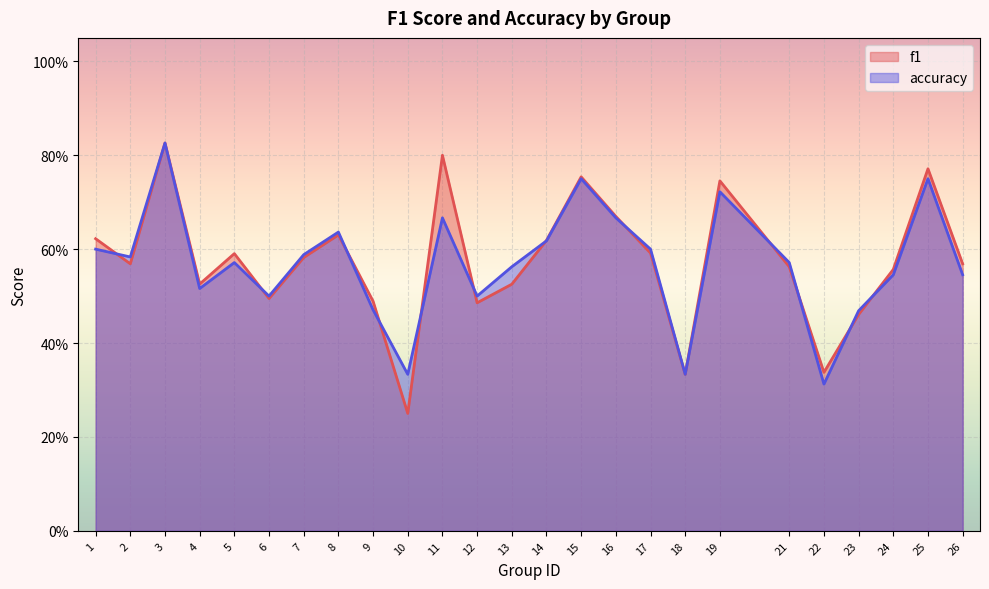

How many times do accuracy and f1 cross each other?

12